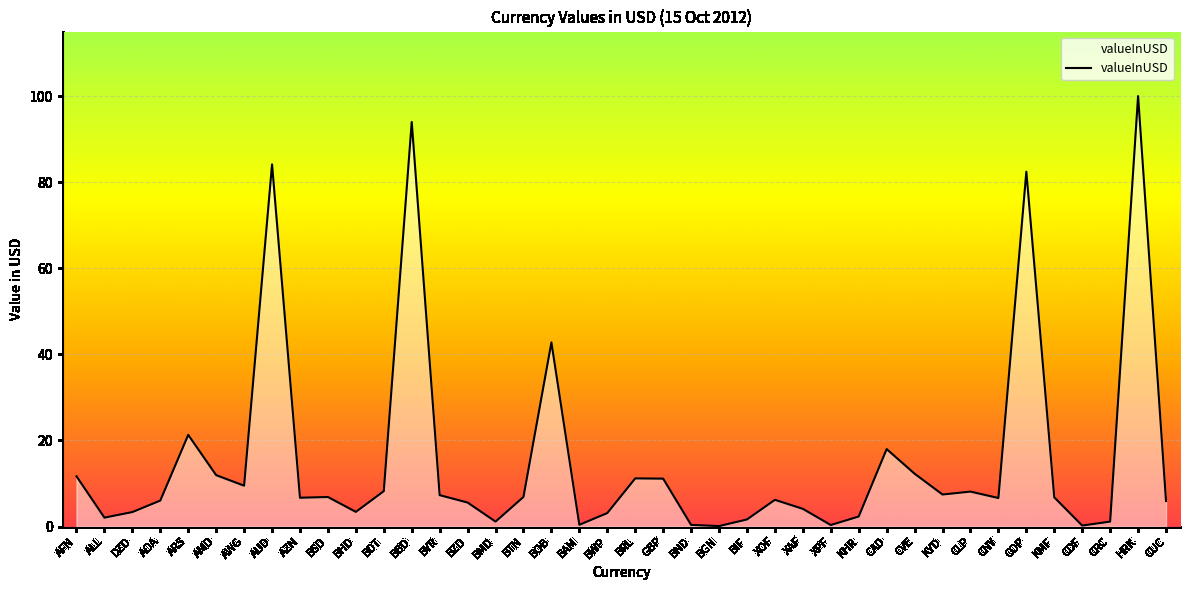

What position from the left is BYR?

14